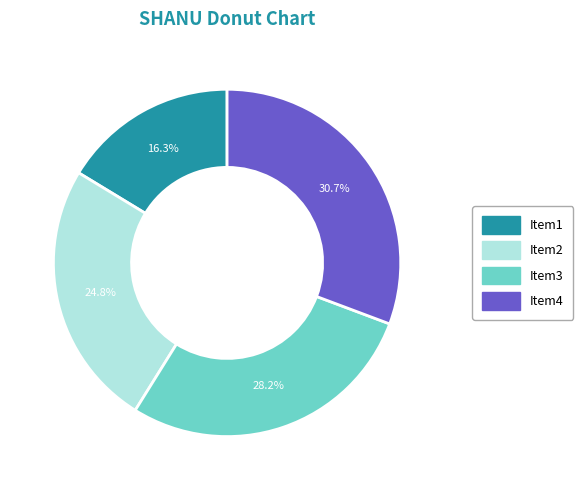

What is the ratio of the value at Item3 to the value at Item1?

1.7